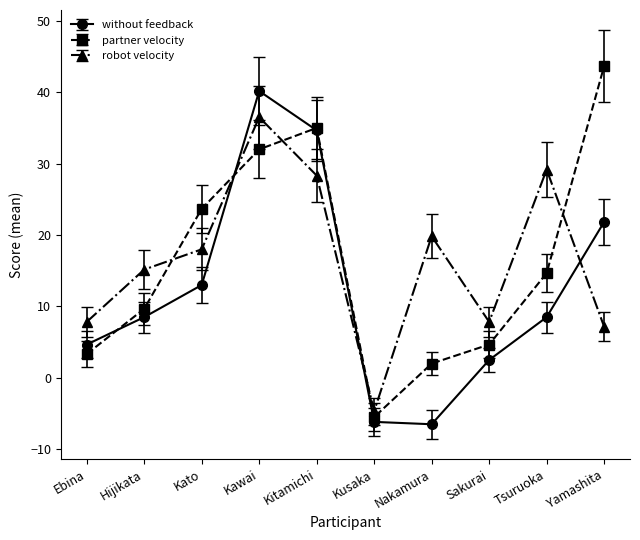

What is the label of the 10th point from the left?

Yamashita